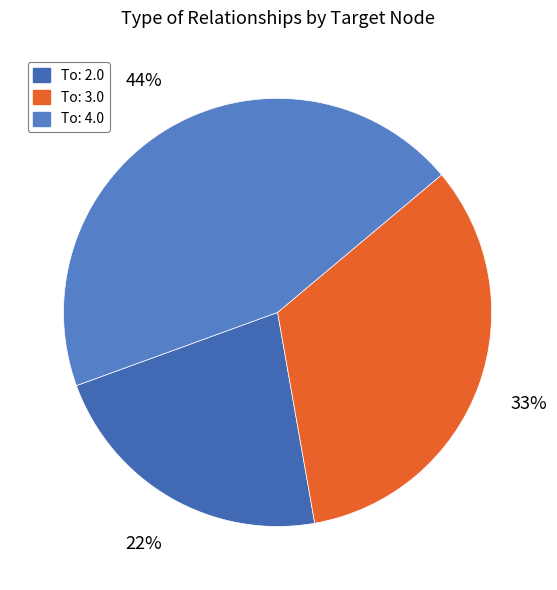

What percentage is NOT represented by To: 2.0?

77.8%